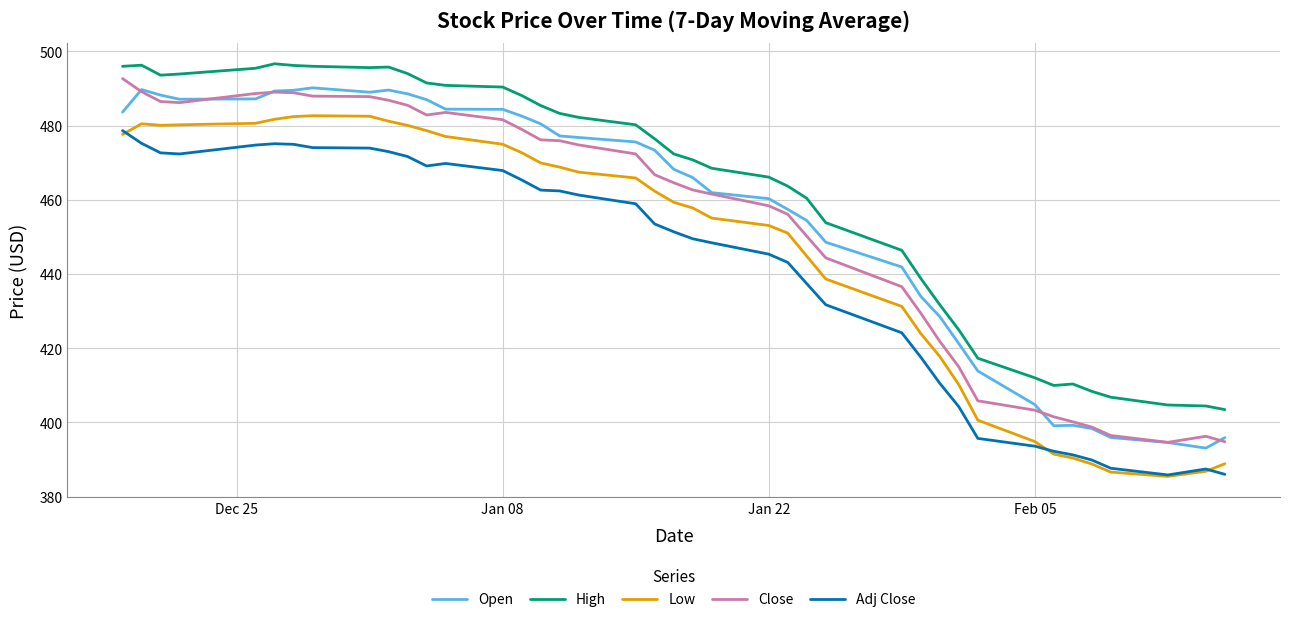

True or false: Close and Low intersect in this chart.

False